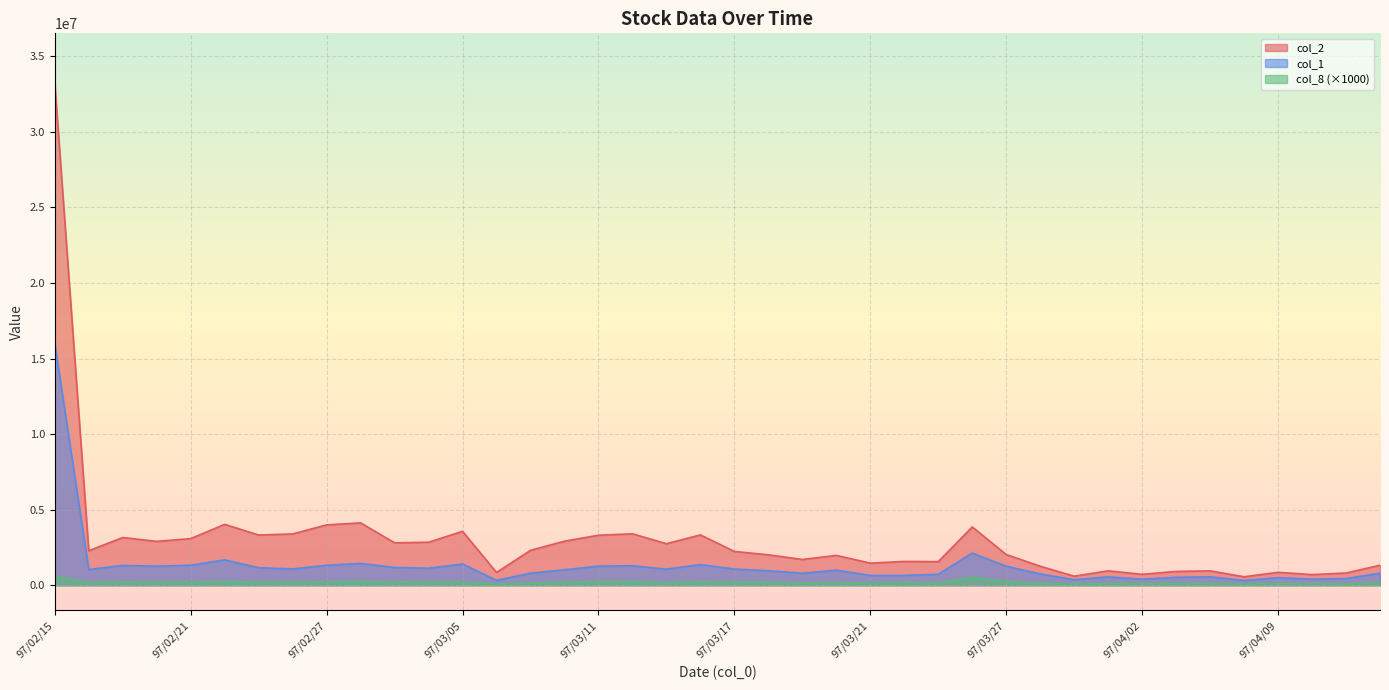

Between 97/02/27 and 97/03/03, which series saw the biggest shift?

col_2